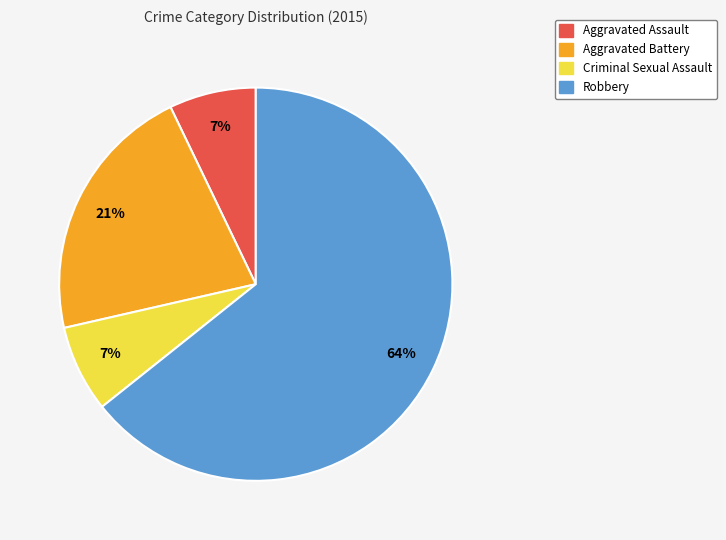

To the nearest percent, what is the average slice percentage?

25%